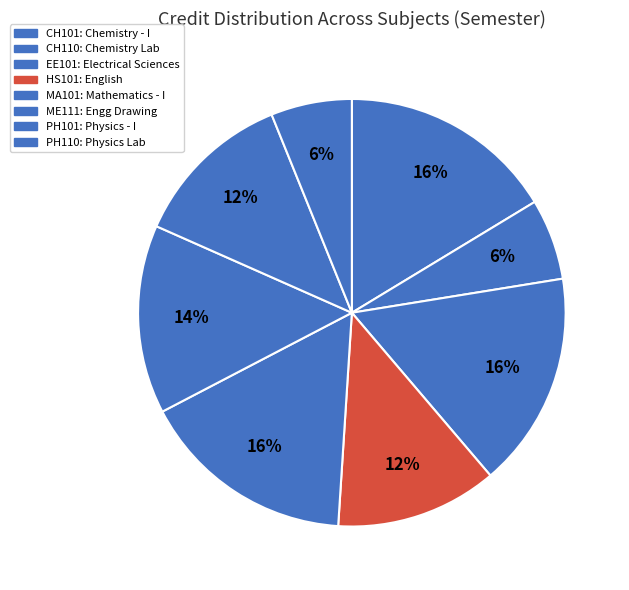

Is it true that EE101 is 16% of the pie?

True